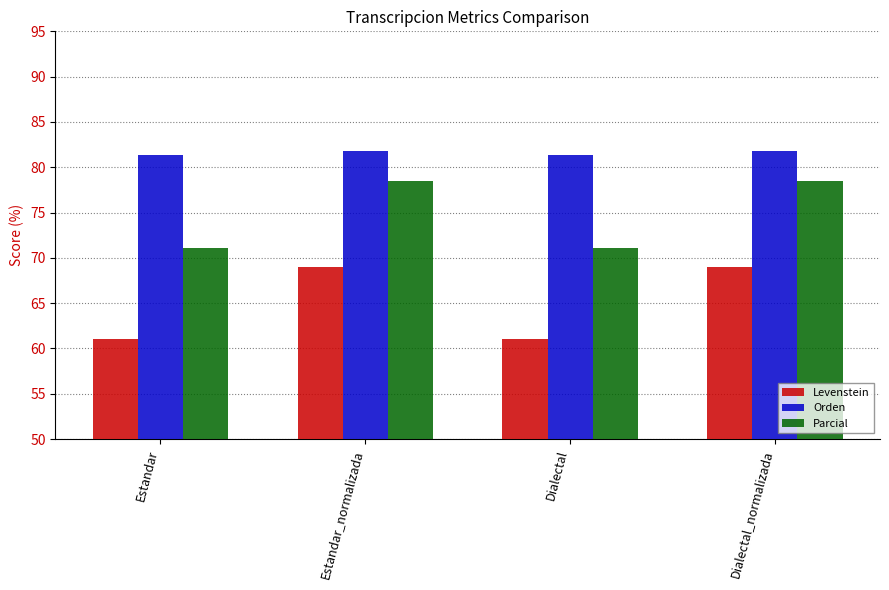

What is the label of the 1st bar from the right?

Dialectal_normalizada